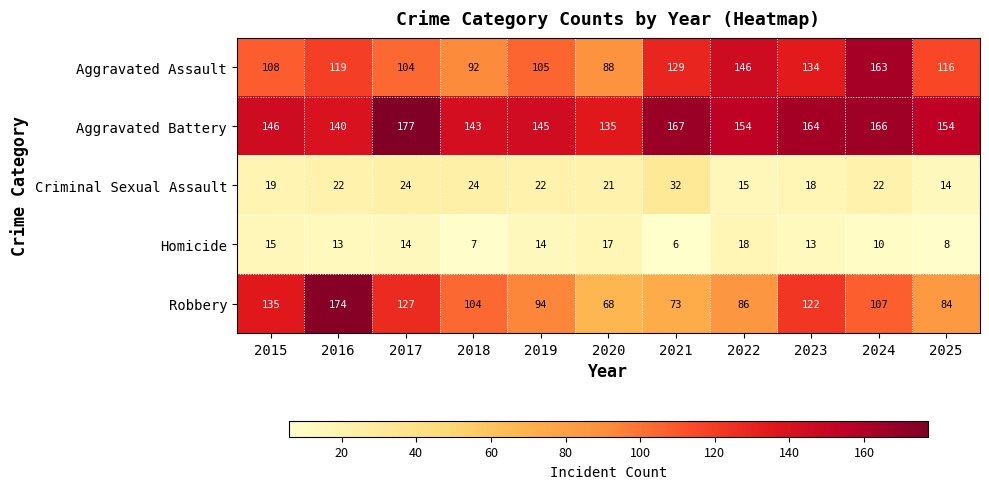

What value does the Aggravated Assault series have at 2016?

119